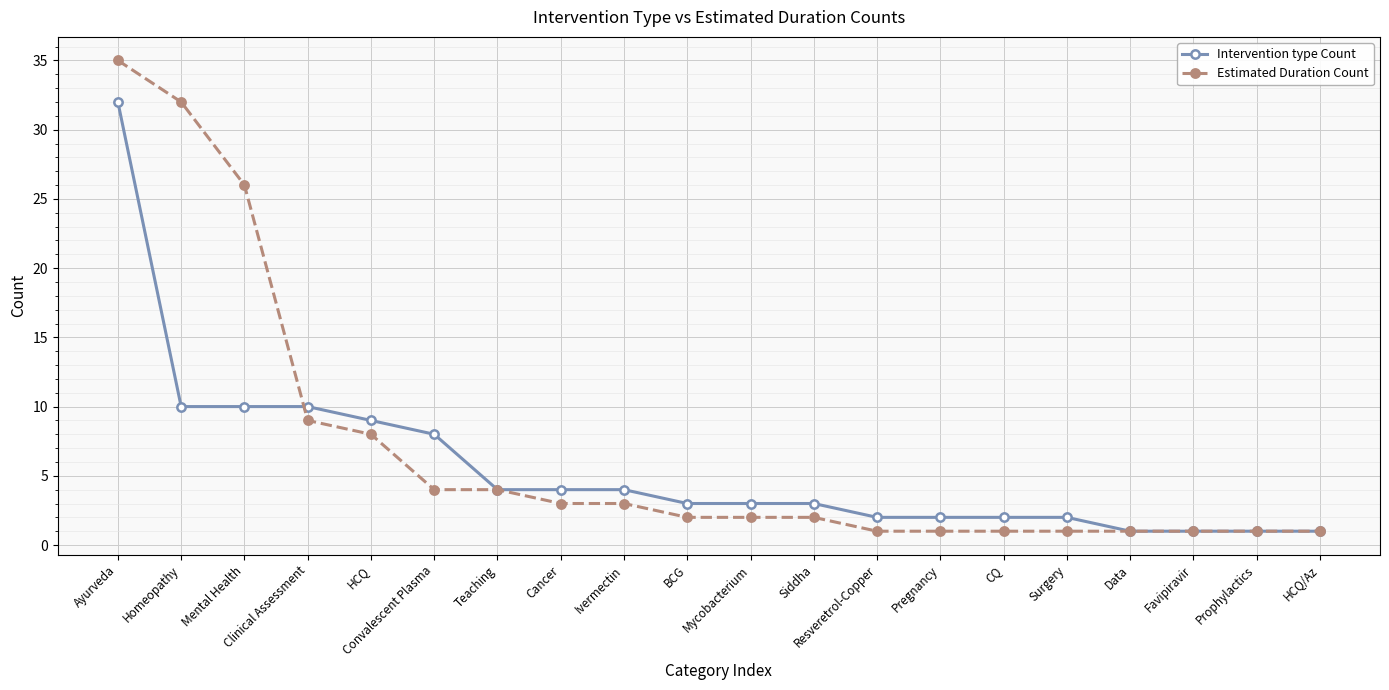

At Resveretrol-Copper, list the series in order from largest to smallest.

Intervention type Count, Estimated Duration Count